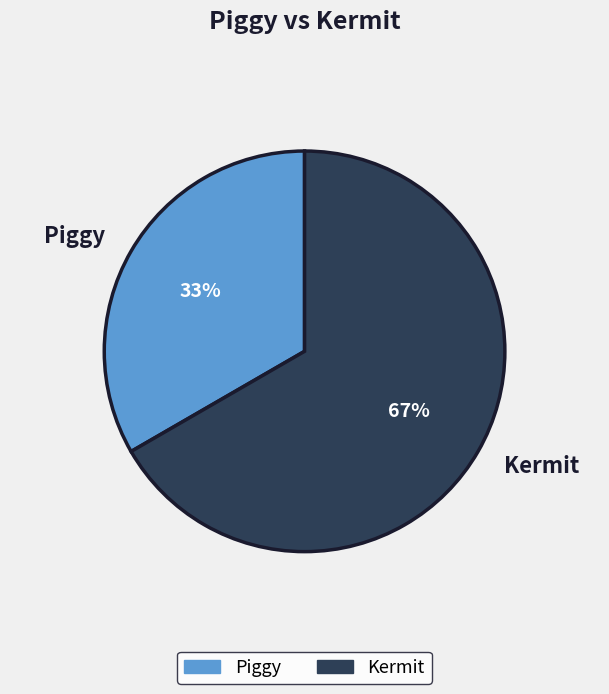

Is it true that Kermit is 81% of the pie?

False